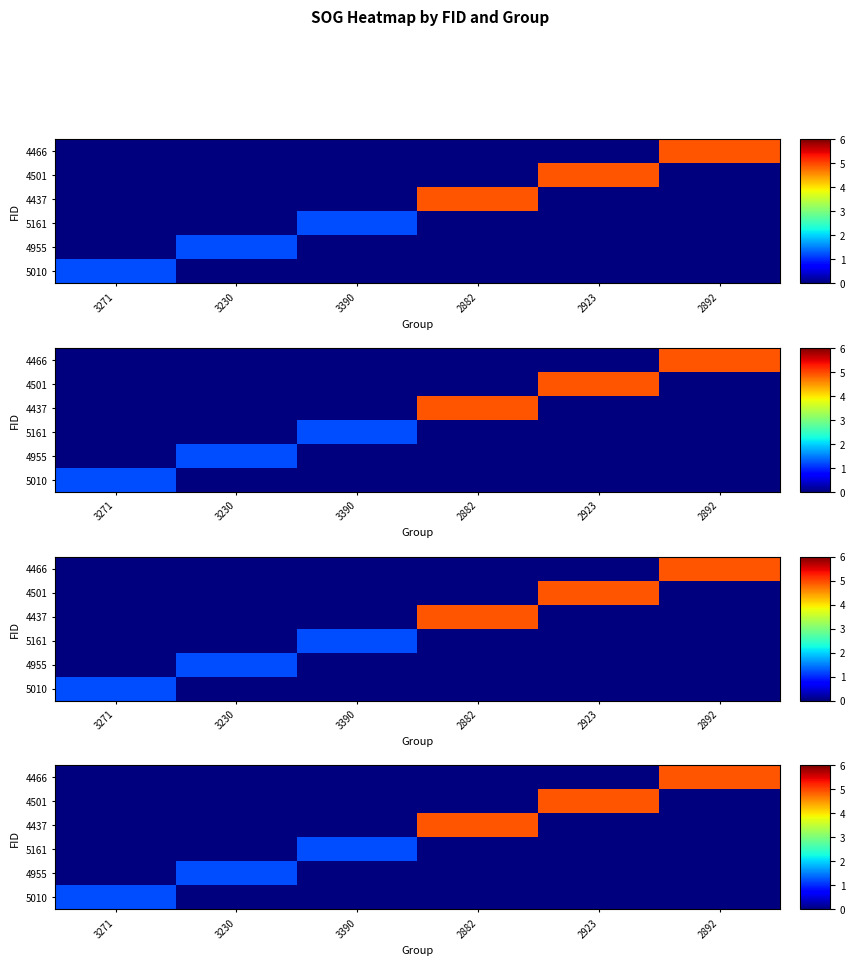

The 4955 series shows 0.0 at 2892. True or false?

True